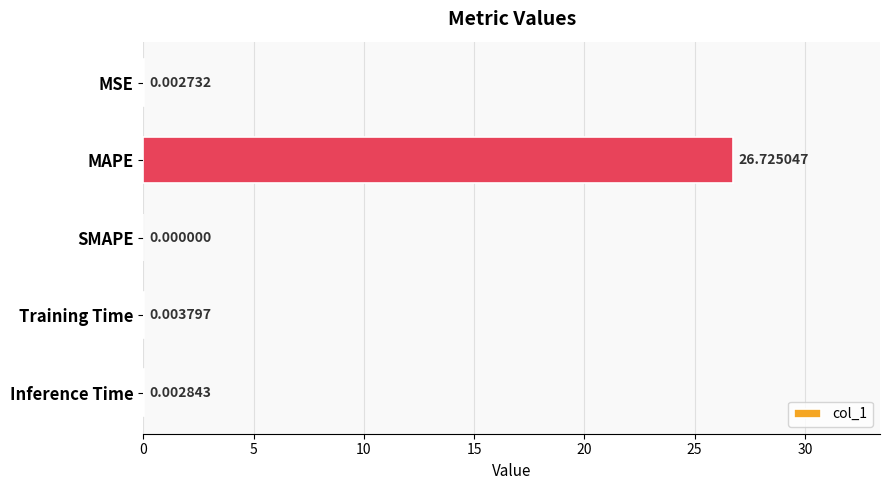

At which category does the chart reach its peak across all series?

MAPE